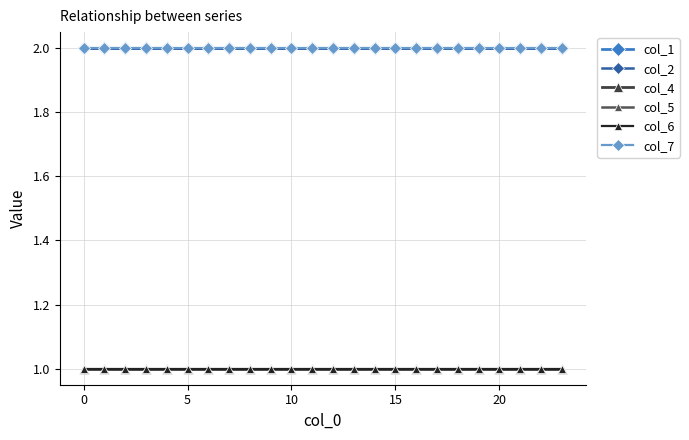

Is this an area chart (filled region under the line)?

No